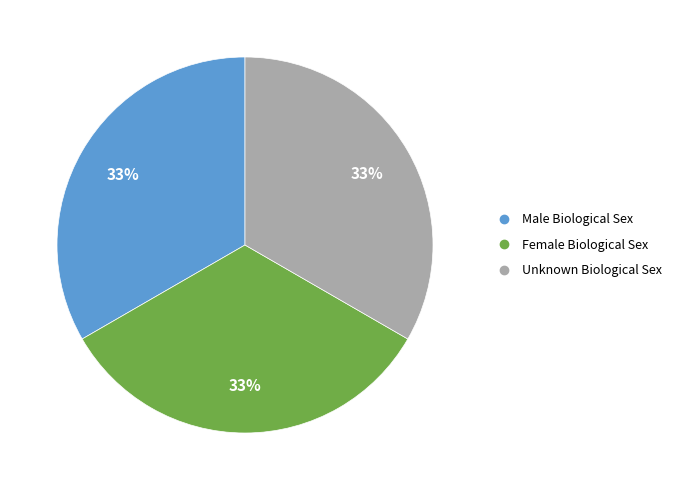

To the nearest percent, what is the average slice percentage?

33%